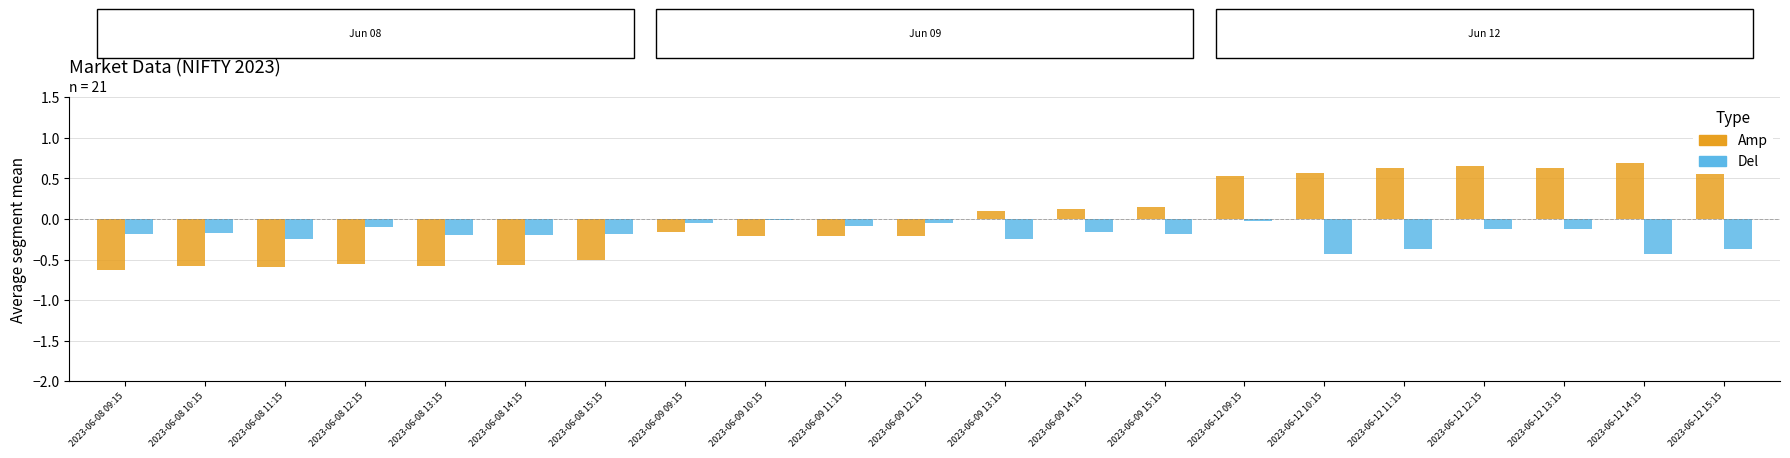

How many values in Amp are below zero?

11